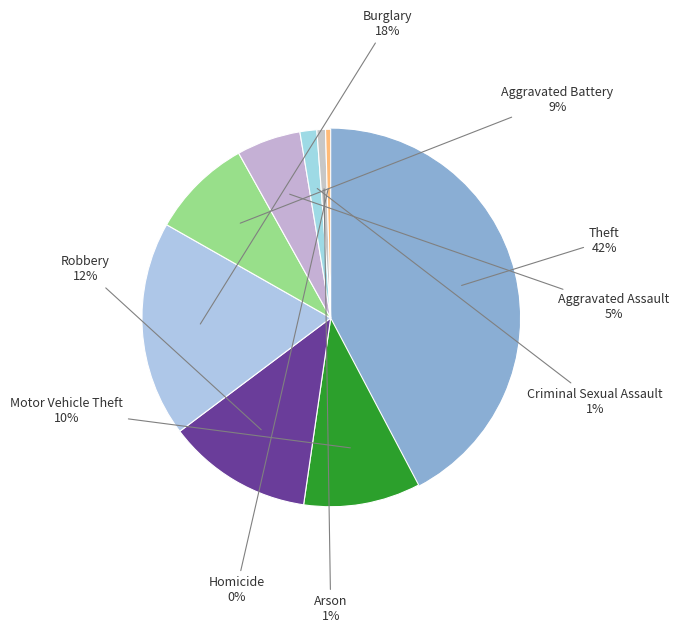

Is there a majority slice in this chart?

No